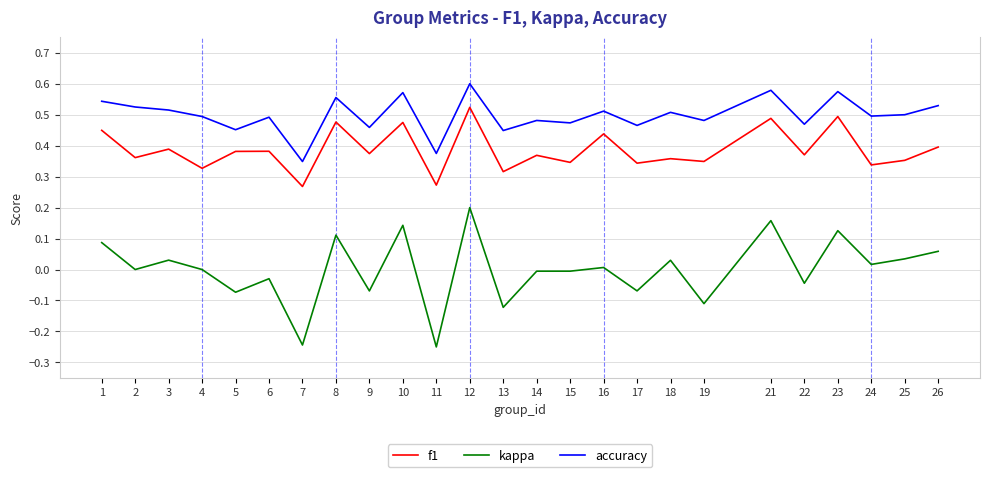

Which series has the largest range (max minus min)?

kappa